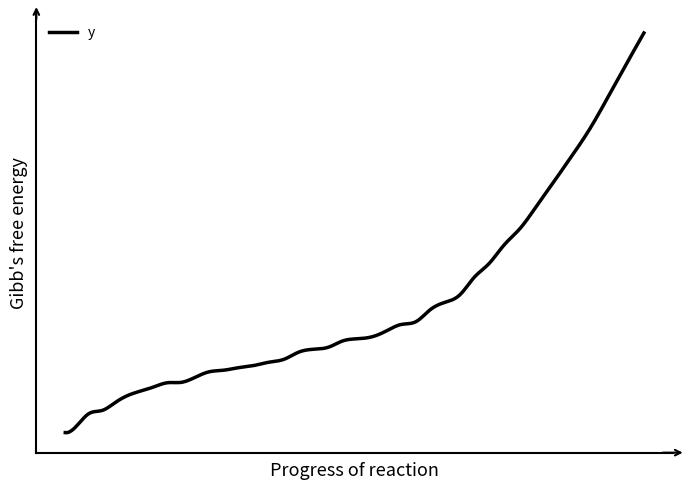

Reading left to right, extract all data points from this chart.

0.0	1.9	4.6	5.3	7.1	8.8	9.9	10.9	11.9	12.0	13.2	14.5	14.9	15.5	16.0	16.8	17.5	19.2	19.9	20.4	21.9	22.4	22.9	24.3	25.8	26.5	29.3	31.1	32.9	37.0	40.3	44.7	48.7	53.9	59.6	65.7	72.3	79.8	87.6	95.4